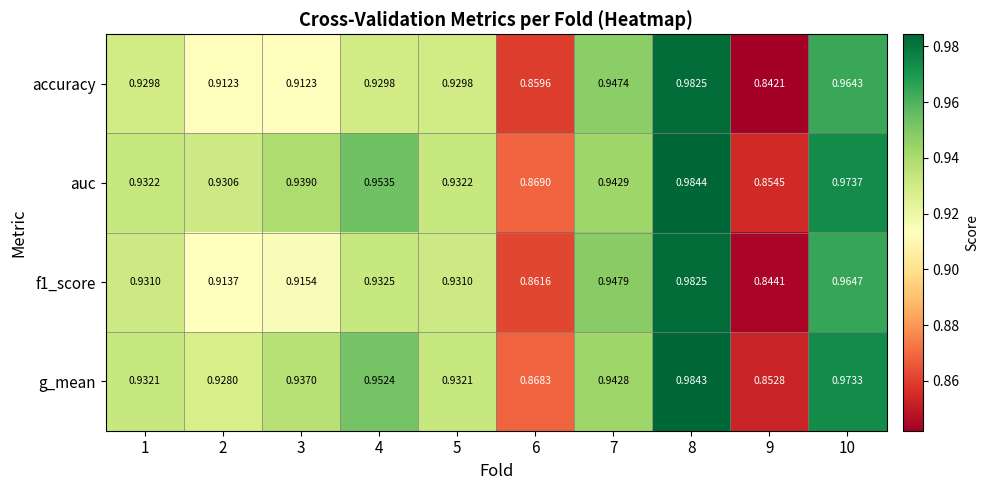

Between 9 and 10, which series saw the biggest shift?

accuracy